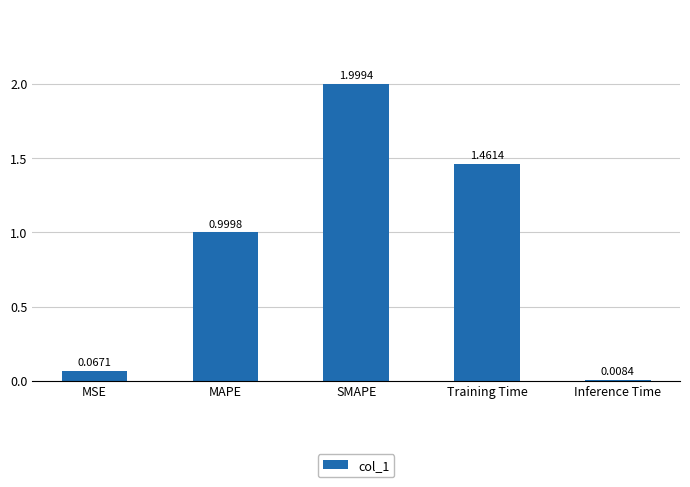

What is the difference between the values at MSE and Training Time?

1.4